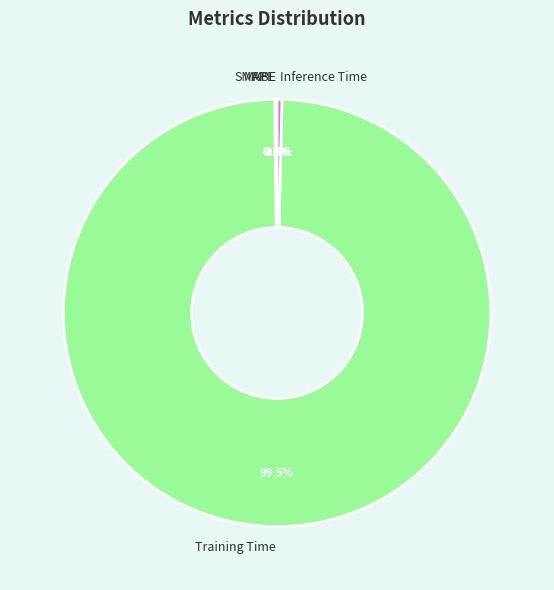

What portion of the pie excludes Inference Time?

99.6%